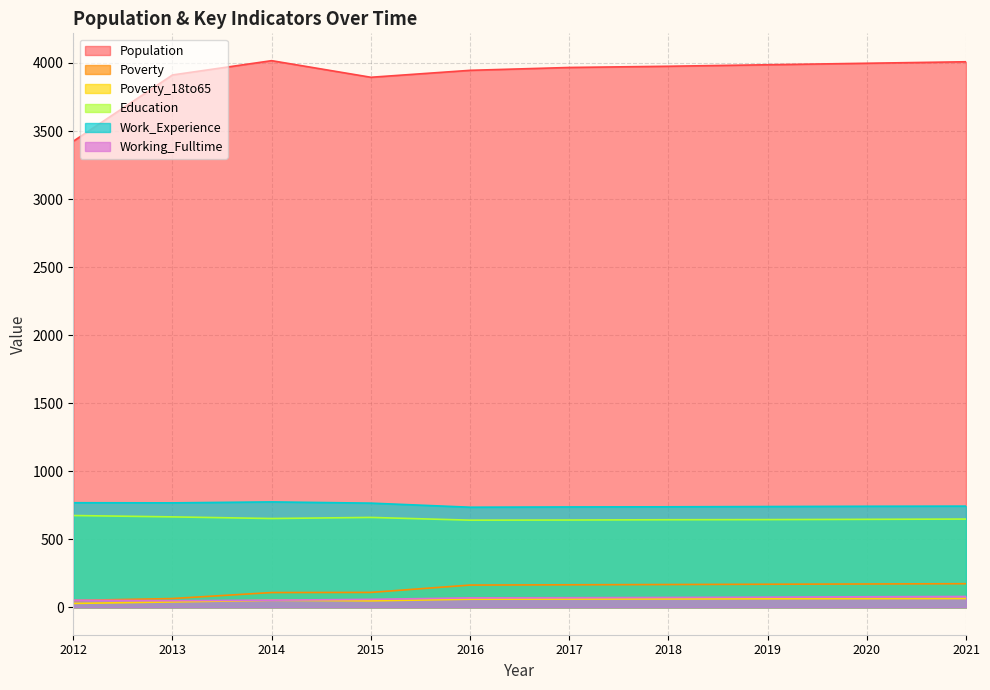

The value of Education at 2017 is 301. True or false?

False